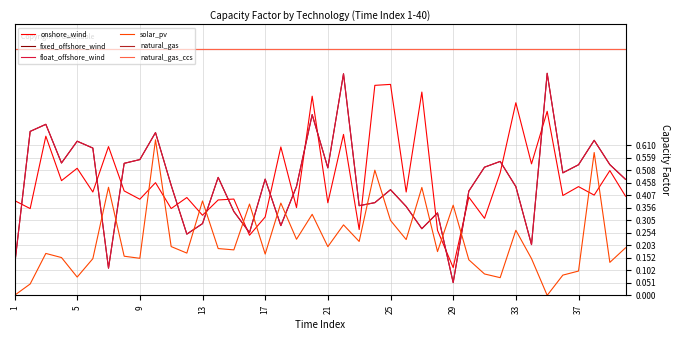

Is this an area chart (filled region under the line)?

No